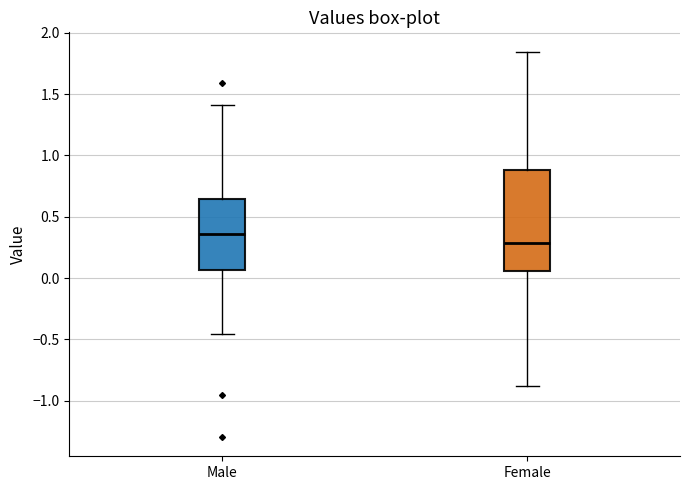

Comparing the boxes themselves (not the whiskers), which one is the tallest?

Female